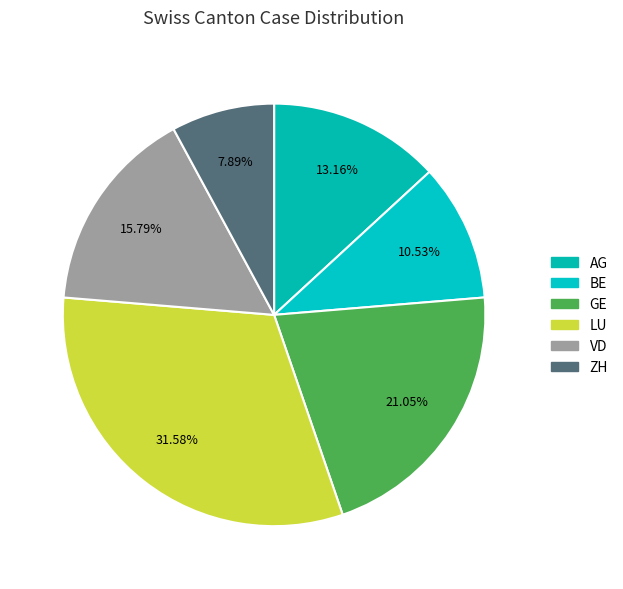

Between LU and GE, which is larger?

LU